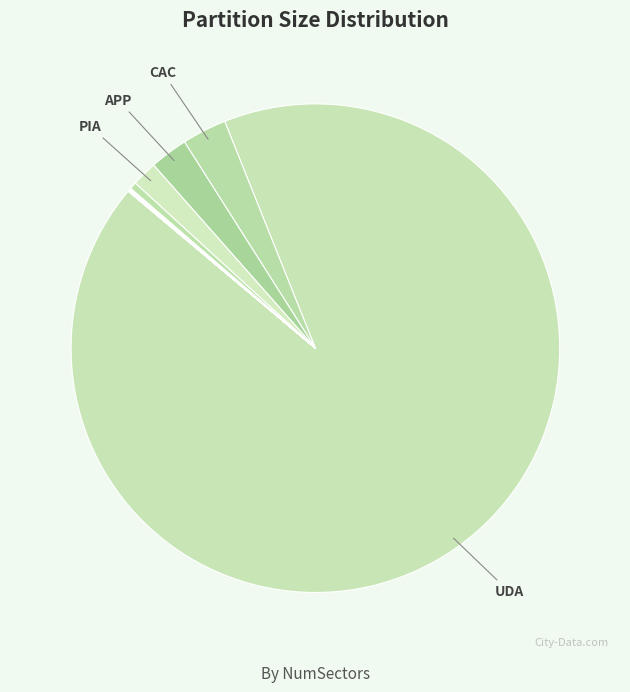

To the nearest percent, what is the average slice percentage?

7%